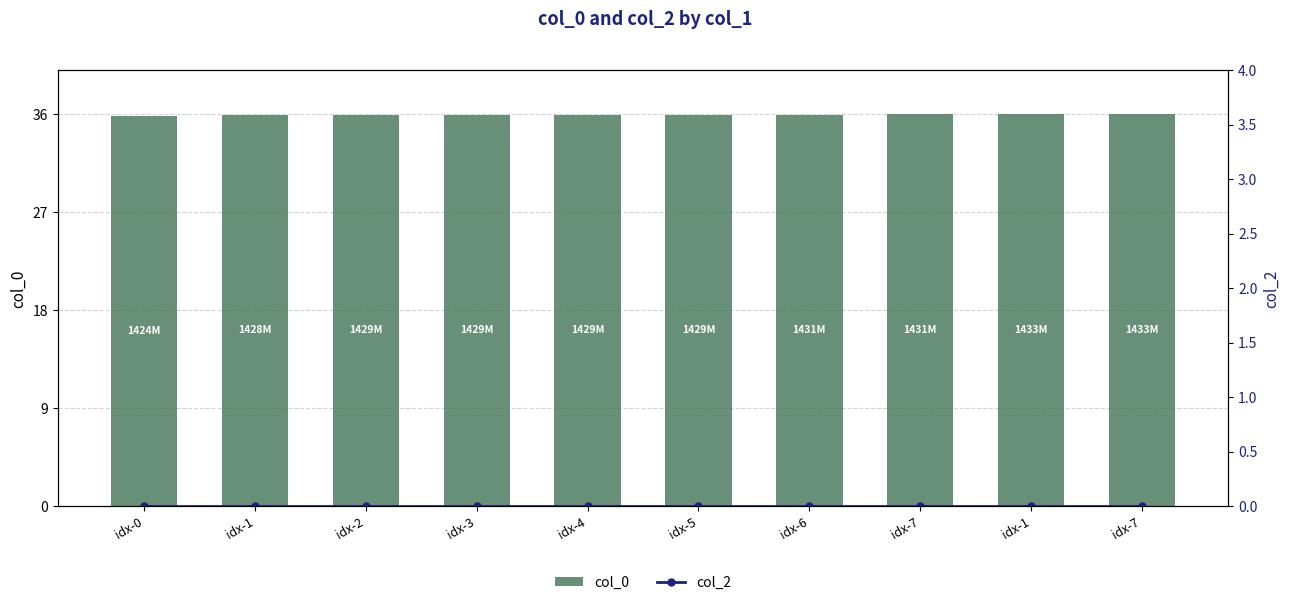

What is the label of the 3rd bar from the right?

idx-7